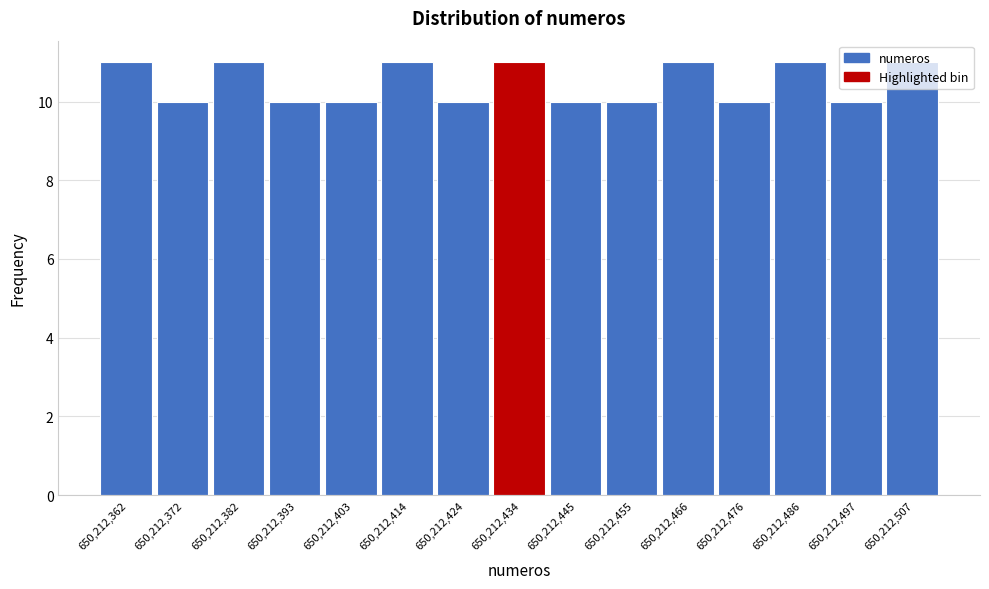

What is the value of the 6th bar from the left?

11